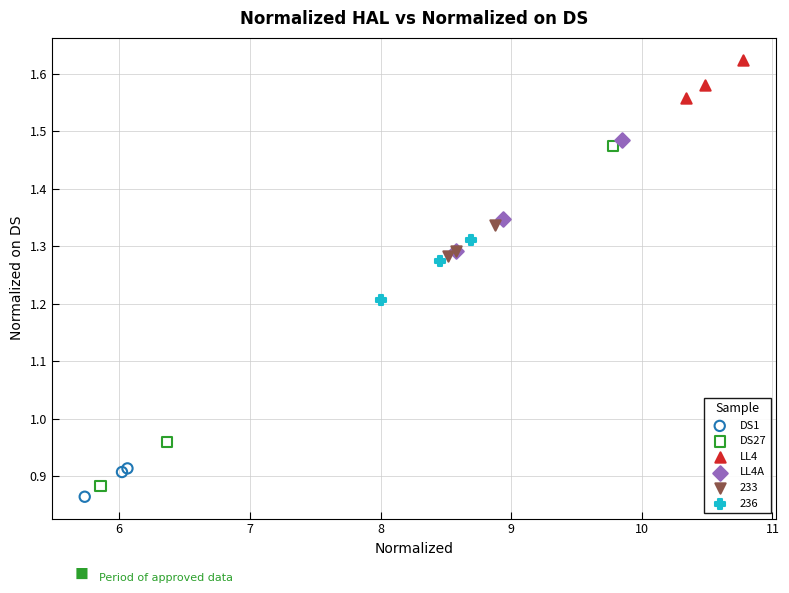

Which series has the largest Y range (max minus min)?

DS27